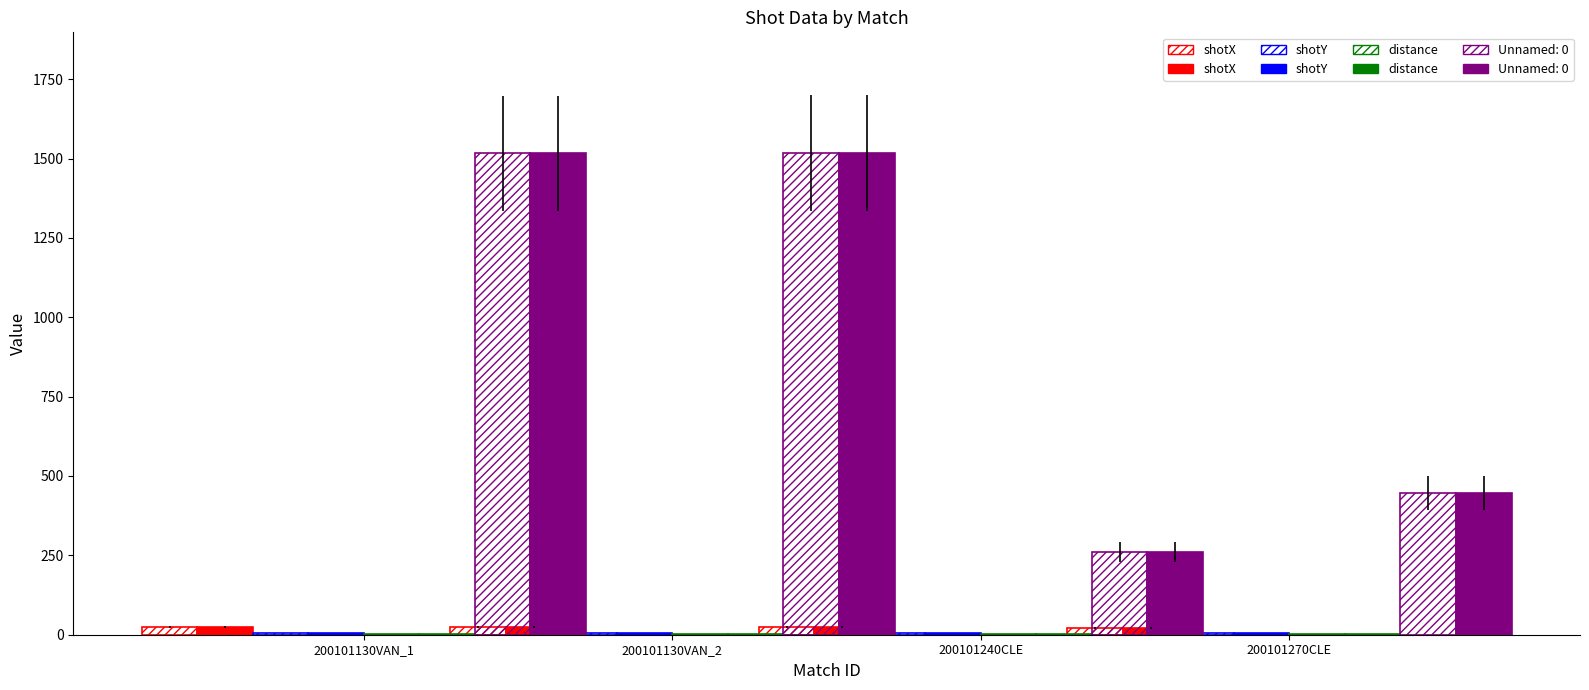

True or false: shotY (hatch) has a value of 8.7 at 200101270CLE.

False